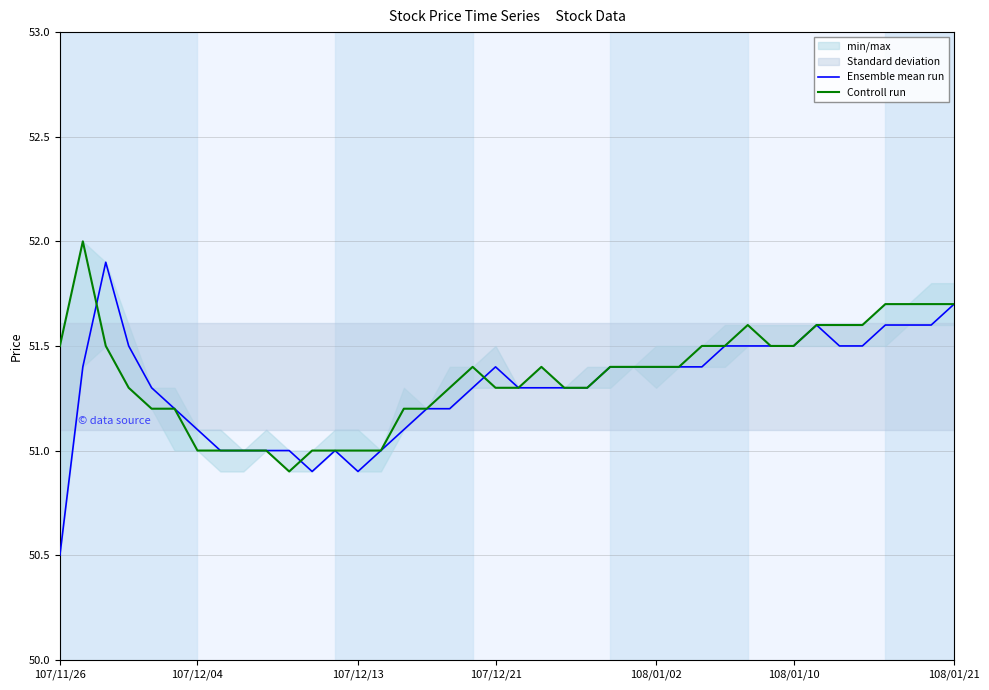

The value of Controll run at 107/12/04 is 18.2. True or false?

False